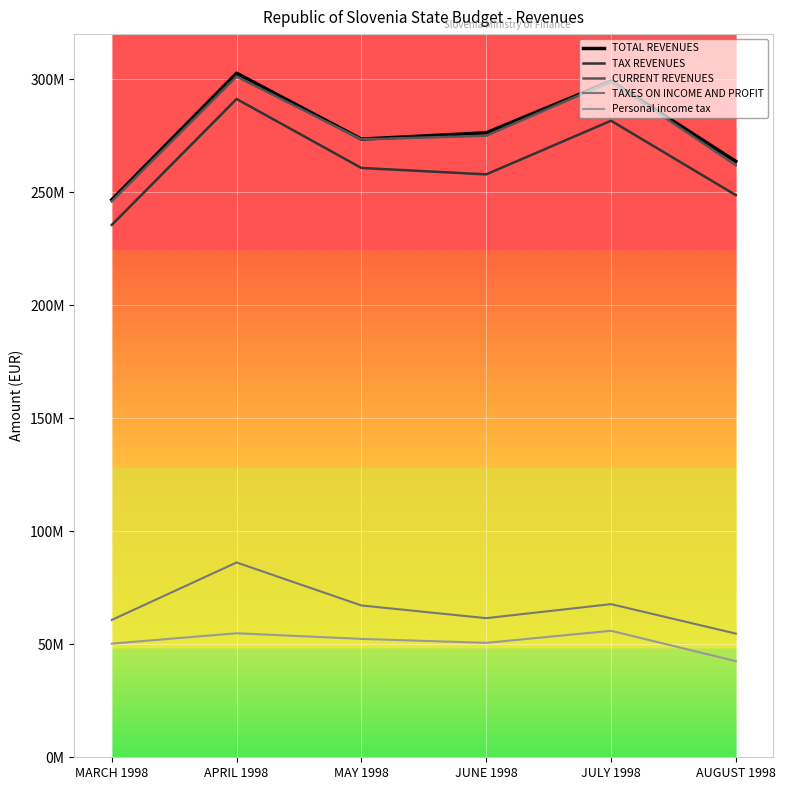

True or false: TAXES ON INCOME AND PROFIT and TAX REVENUES cross at least once.

False